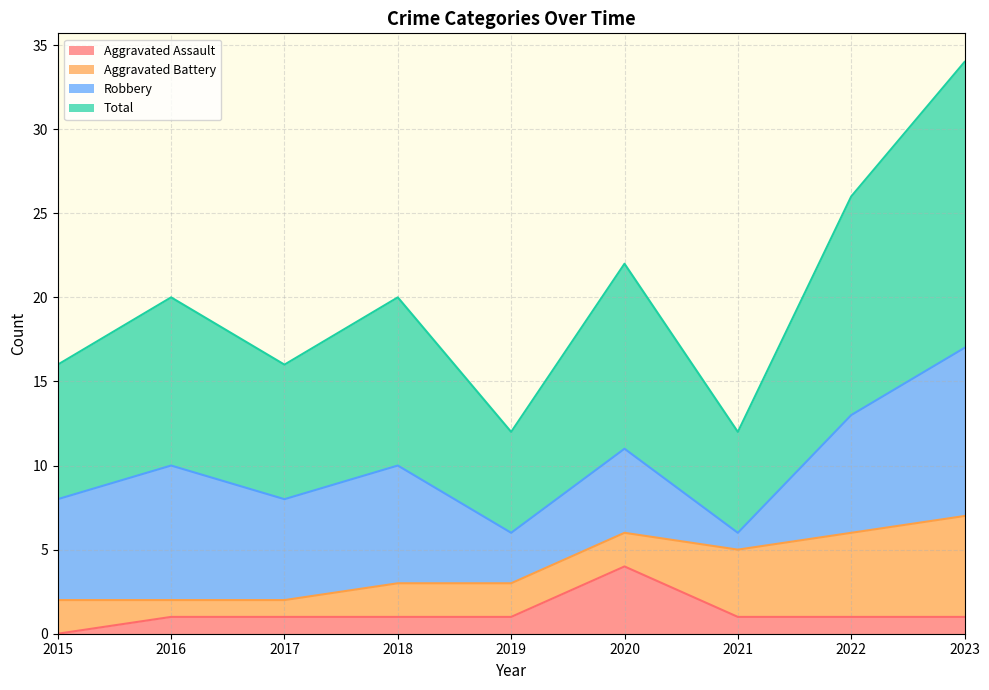

Which category has the highest value in the Aggravated Assault series?

2020